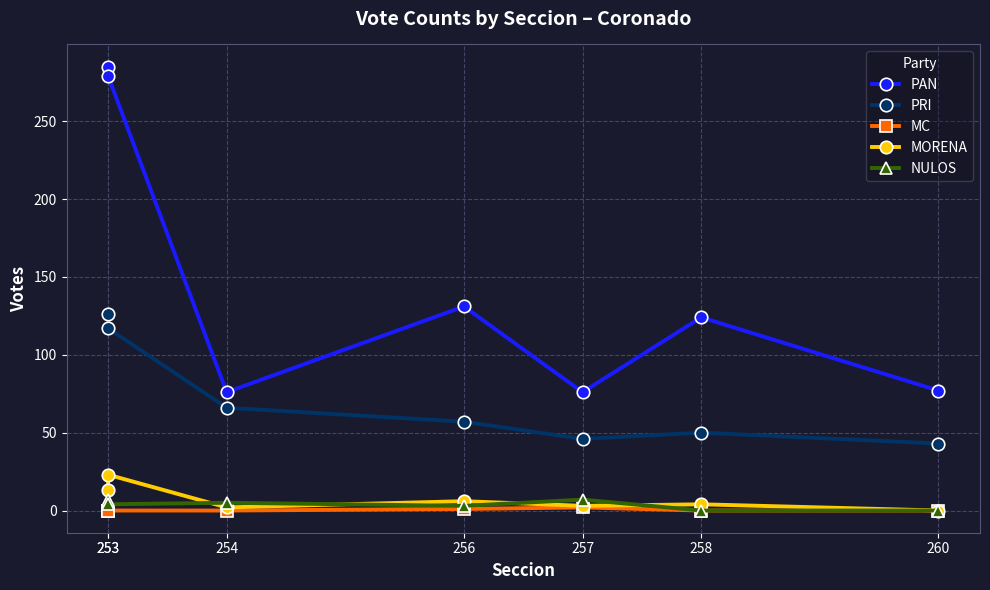

In PRI, how many points are lower than both neighbors (excluding endpoints)?

1